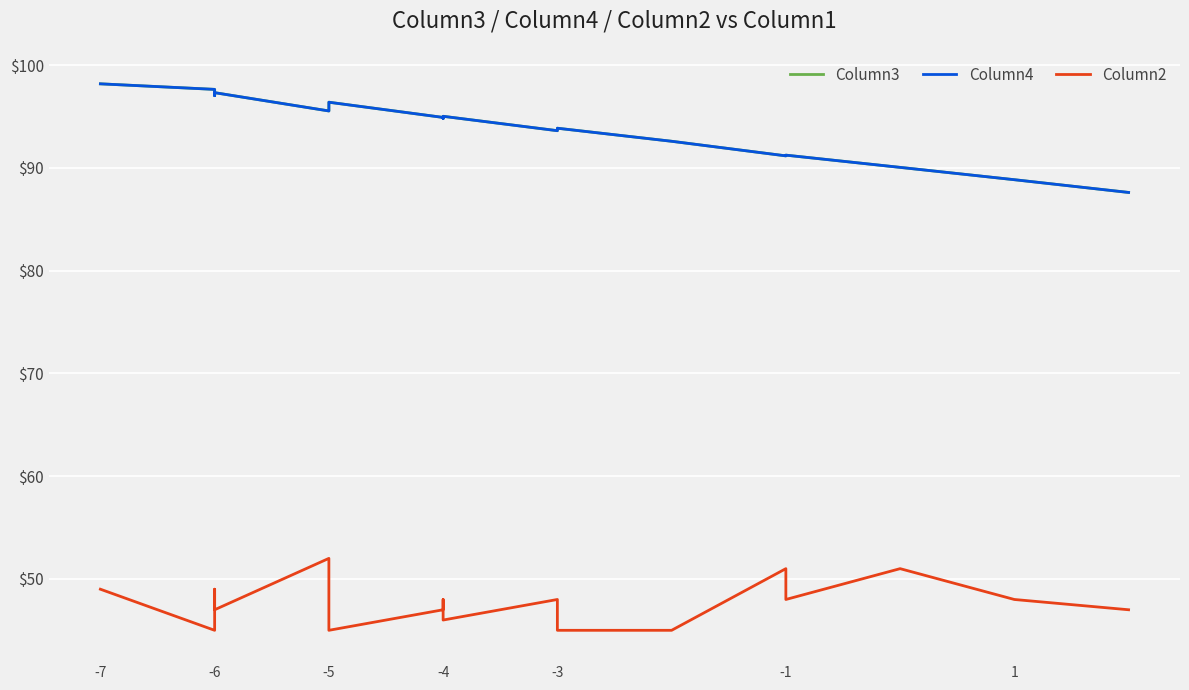

Reading left to right, extract all data points from this chart.

Column3: 98.2	97.6	97.0	97.3	95.5	96.0	96.4	94.9	94.8	95.0	93.6	93.6	93.9	92.6	91.2	91.2	91.2	90.0	88.8	87.6
Column4: 98.2	97.6	97.0	97.3	95.5	96.0	96.4	94.9	94.8	95.0	93.6	93.6	93.9	92.6	91.2	91.2	91.2	90.0	88.8	87.6
Column2: 49.0	45.0	49.0	47.0	52.0	48.0	45.0	47.0	48.0	46.0	48.0	48.0	45.0	45.0	51.0	51.0	48.0	51.0	48.0	47.0